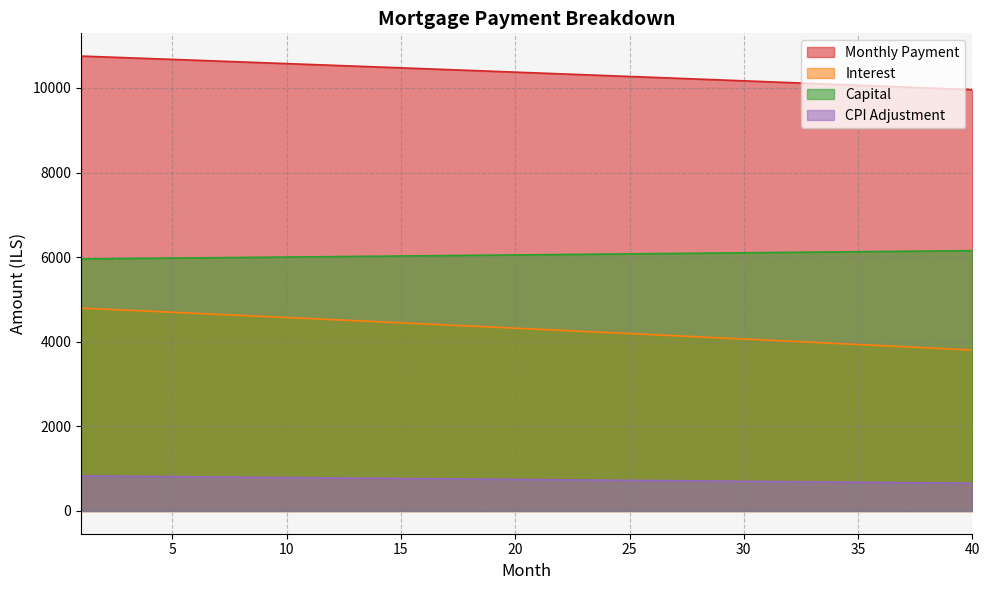

What are all the series names shown in the legend?

Monthly Payment, Interest, Capital, CPI Adjustment